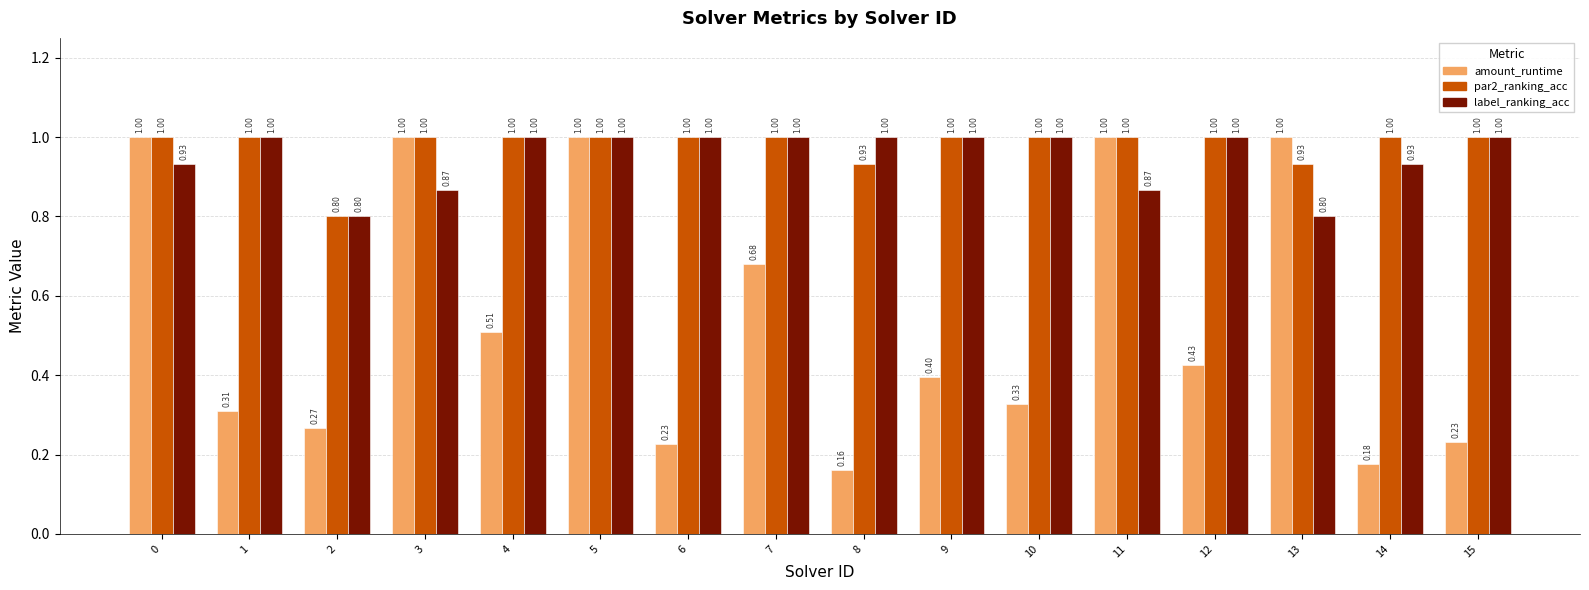

What is the total value across all series at 4?

2.5